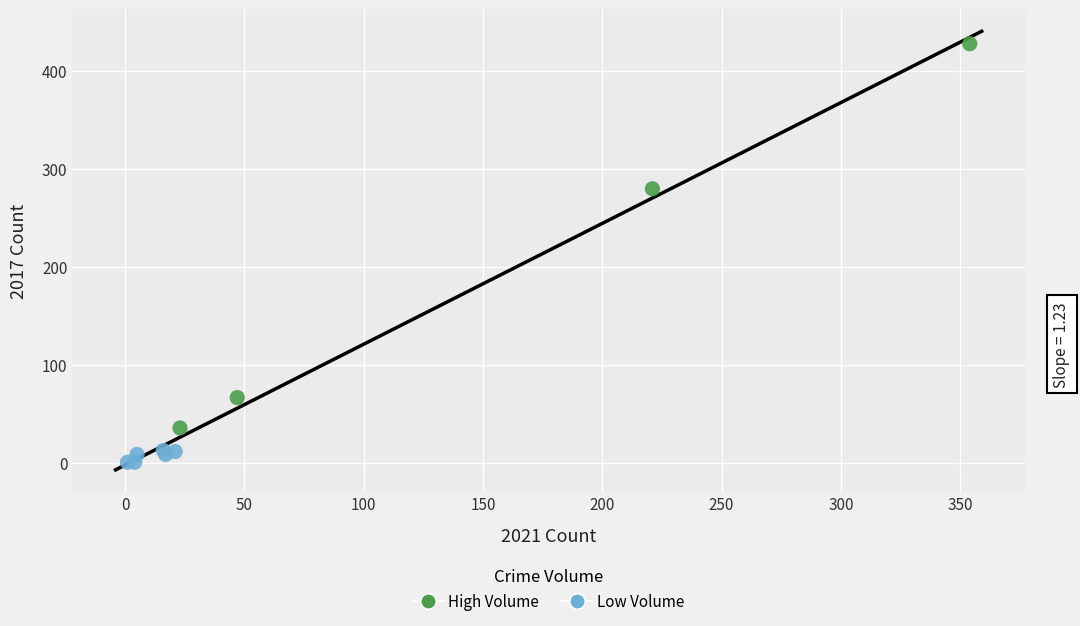

Which series reaches the minimum Y coordinate?

Low Volume